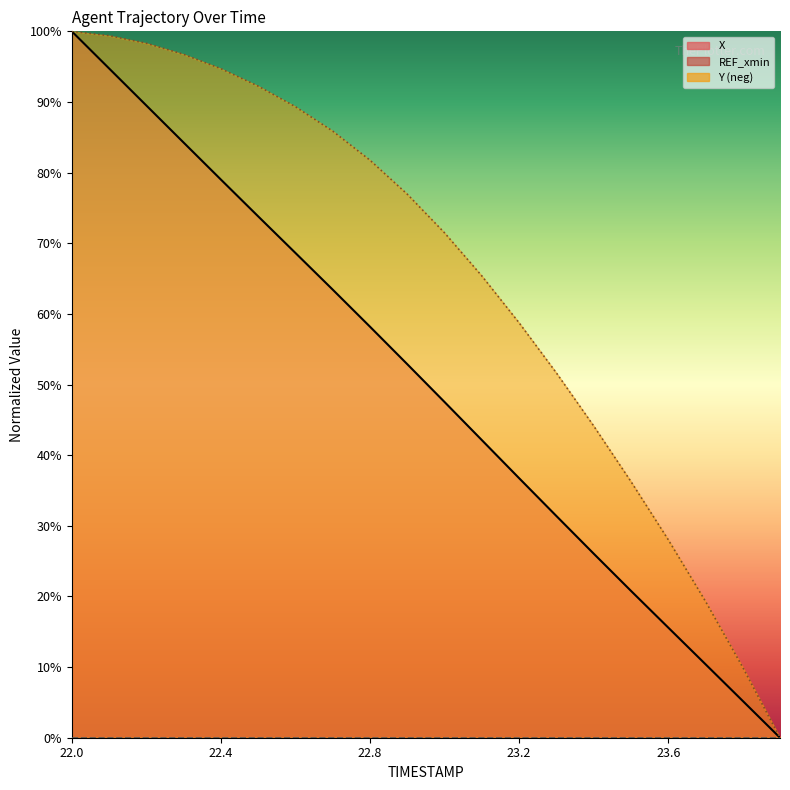

Between 22.0 and 23.8, which series saw the biggest shift?

X